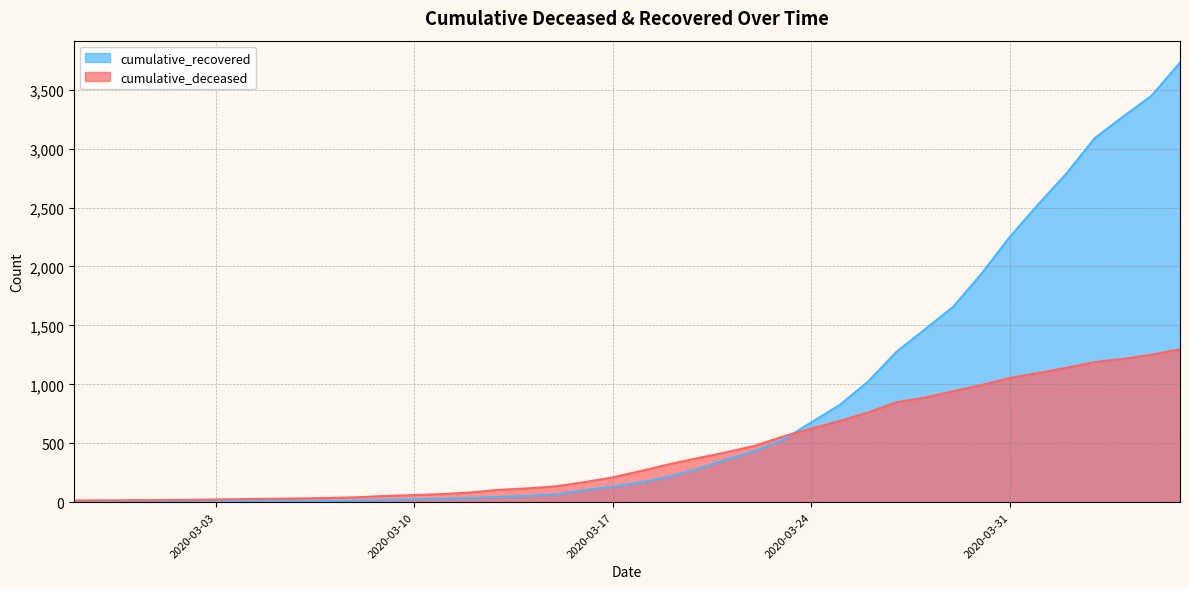

Reading right to left, what are all the values shown in this chart?

cumulative_recovered: 2020-04-06=3730	2020-04-05=3450	2020-04-04=3274	2020-04-03=3091	2020-04-02=2791	2020-04-01=2527	2020-03-31=2252	2020-03-30=1939	2020-03-29=1658	2020-03-28=1466	2020-03-27=1276	2020-03-26=1024	2020-03-25=825	2020-03-24=678	2020-03-23=530	2020-03-22=433	2020-03-21=362	2020-03-20=285	2020-03-19=217	2020-03-18=169	2020-03-17=134	2020-03-16=103	2020-03-15=66	2020-03-14=54	2020-03-13=45	2020-03-12=36	2020-03-11=29	2020-03-10=26	2020-03-09=19	2020-03-08=13	2020-03-07=9	2020-03-06=8	2020-03-05=8	2020-03-04=7	2020-03-03=5	2020-03-02=4	2020-03-01=3	2020-02-29=3	2020-02-28=3	2020-02-27=2
cumulative_deceased: 2020-04-06=1297	2020-04-05=1252	2020-04-04=1216	2020-04-03=1189	2020-04-02=1141	2020-04-01=1096	2020-03-31=1054	2020-03-30=994	2020-03-29=942	2020-03-28=887	2020-03-27=848	2020-03-26=761	2020-03-25=689	2020-03-24=625	2020-03-23=557	2020-03-22=478	2020-03-21=424	2020-03-20=374	2020-03-19=323	2020-03-18=265	2020-03-17=211	2020-03-16=170	2020-03-15=135	2020-03-14=117	2020-03-13=105	2020-03-12=83	2020-03-11=69	2020-03-10=60	2020-03-09=53	2020-03-08=42	2020-03-07=36	2020-03-06=32	2020-03-05=29	2020-03-04=26	2020-03-03=23	2020-03-02=20	2020-03-01=17	2020-02-29=16	2020-02-28=15	2020-02-27=14